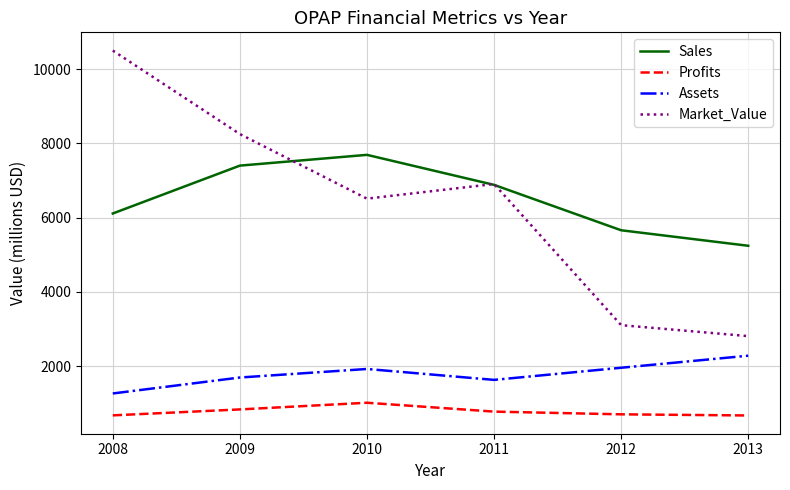

The Assets series shows 1920.0 at 2010. True or false?

True